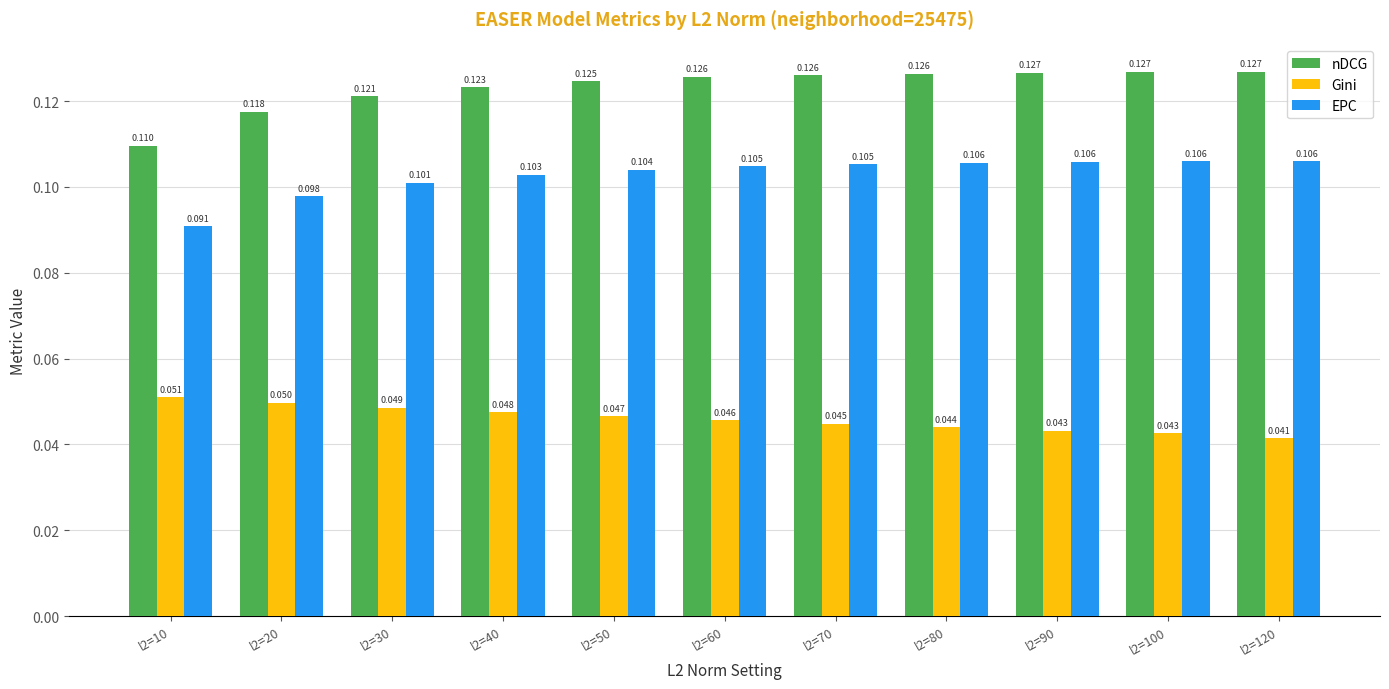

Which series changed the most between l2=10 and l2=60?

nDCG